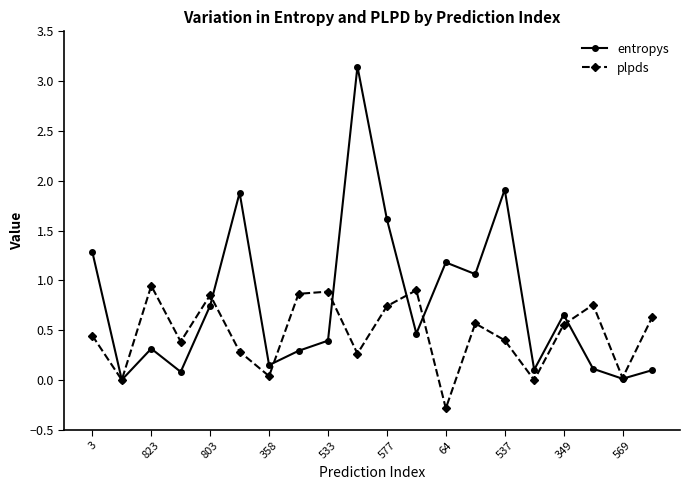

How many interior local peaks does the entropys series have?

6